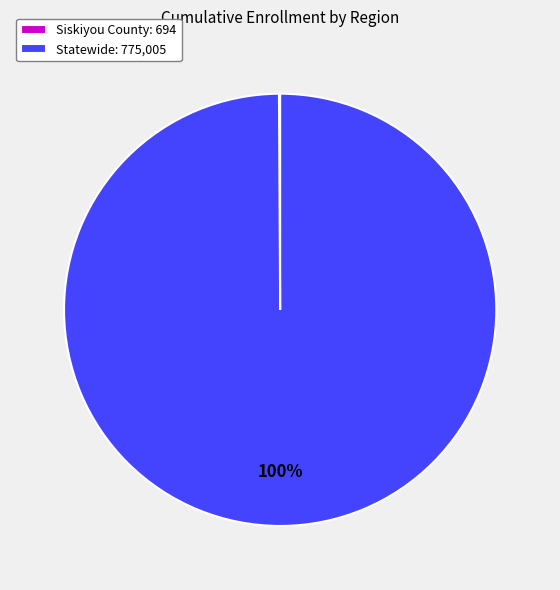

Which slice represents more than half of the pie?

Statewide